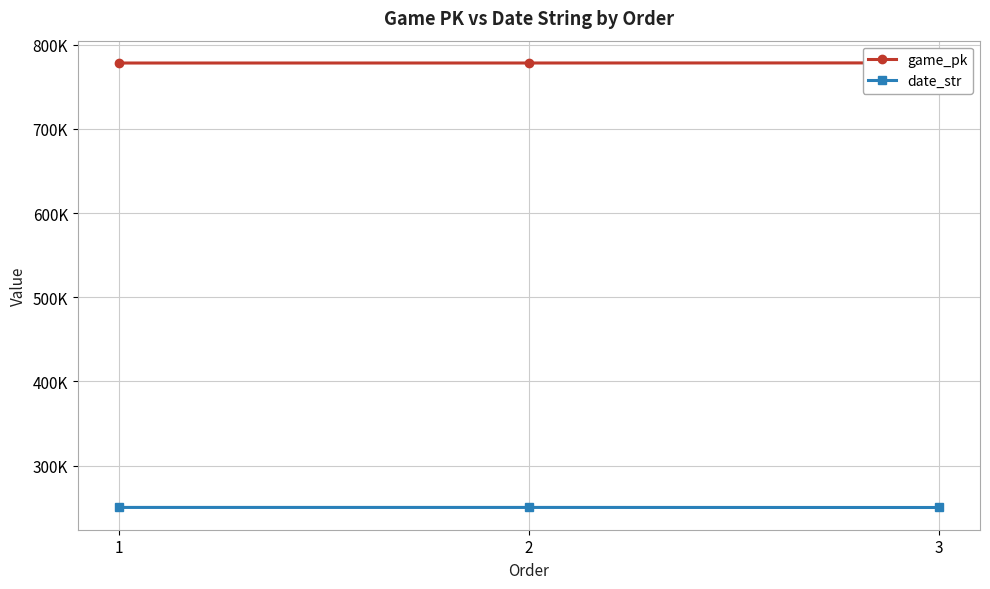

What is the average value of the date_str series?

250476